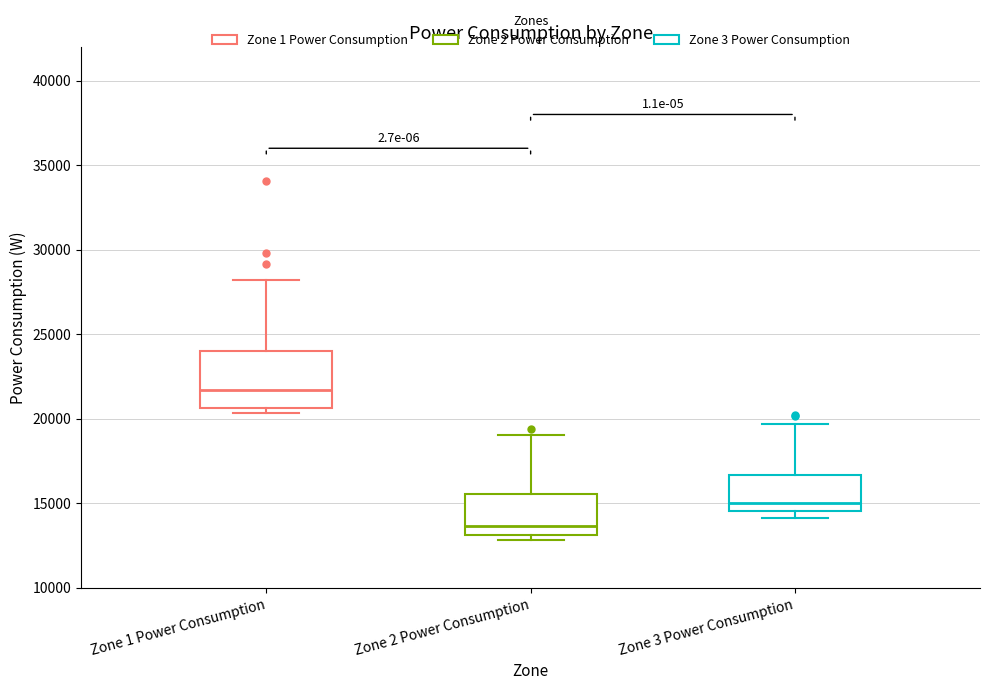

Comparing the boxes themselves (not the whiskers), which one is the tallest?

Zone 1 Power Consumption